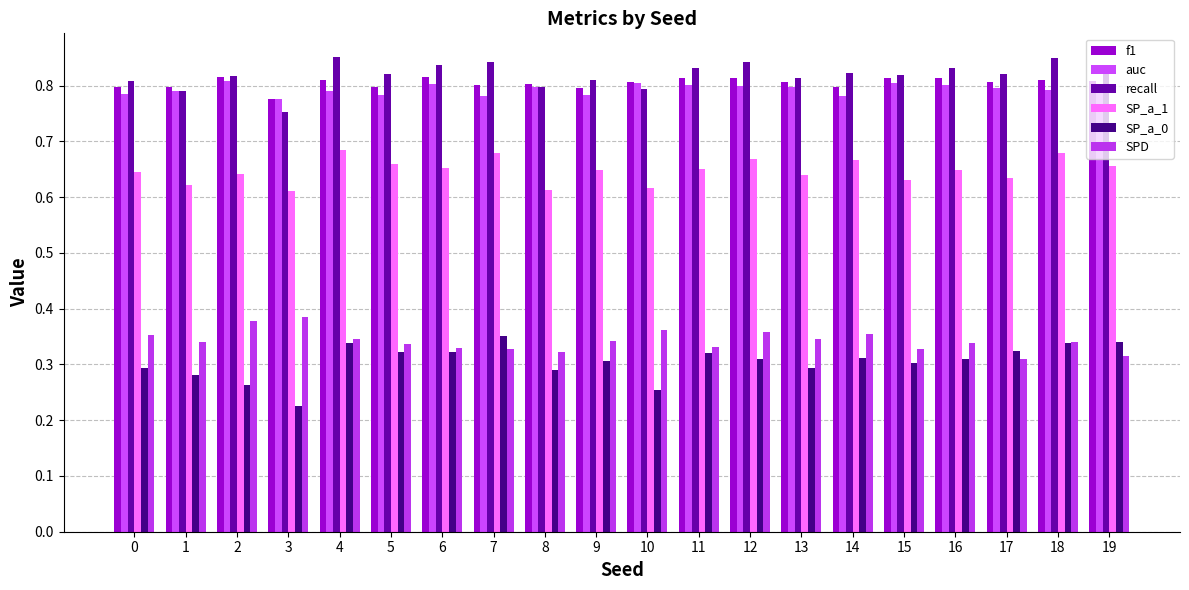

What value does the SP_a_0 series have at 14?

0.3